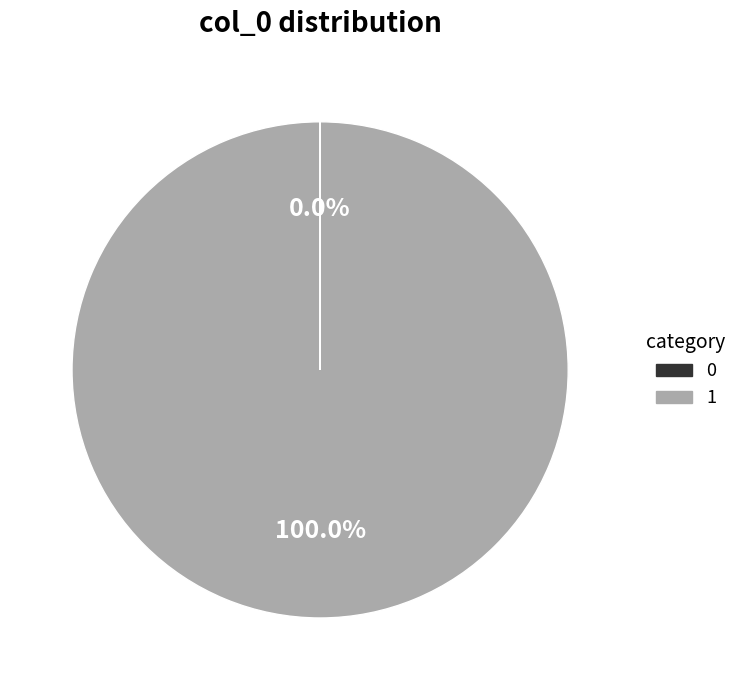

Does 1 represent more than half of the total?

Yes